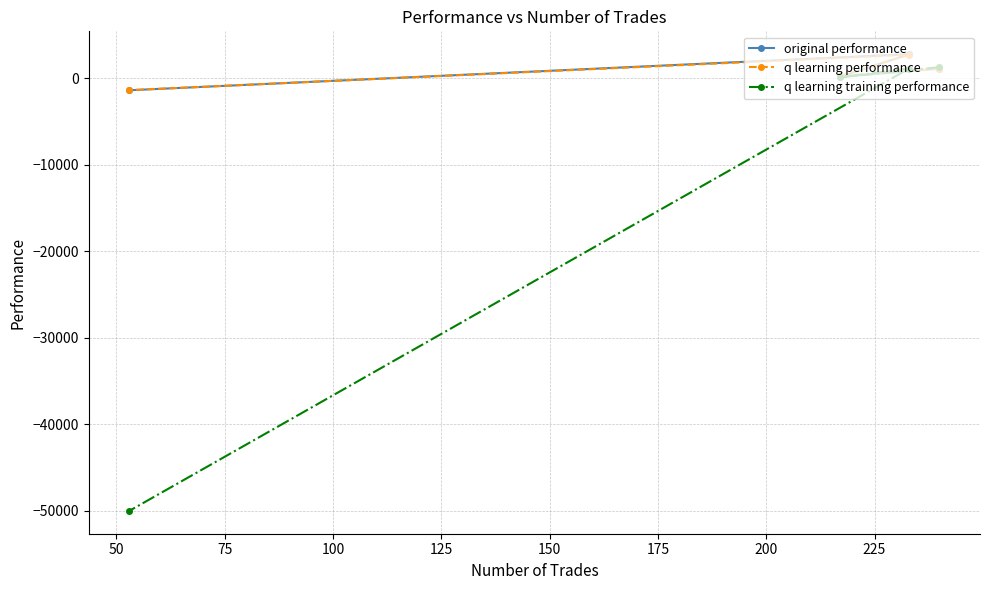

What is the value of the q learning performance point at the 4th from the left?

1110.1